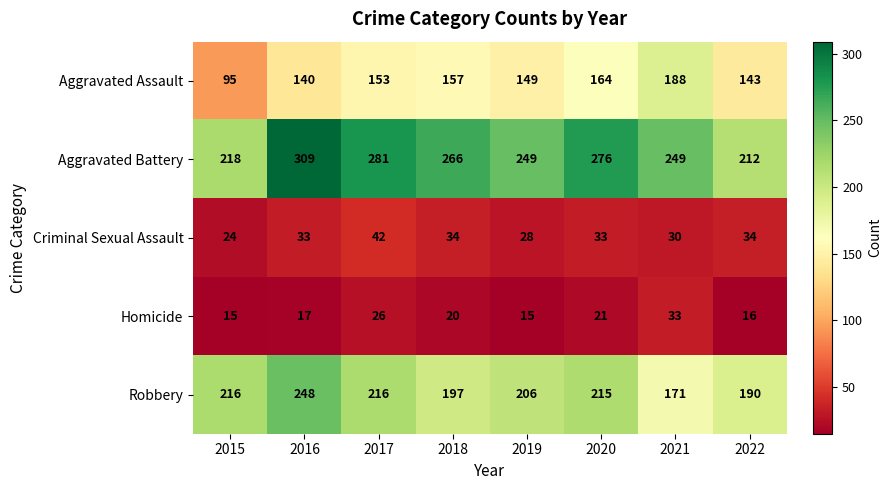

What is the approximate value of Aggravated Battery at 2020, to the nearest 5?

275